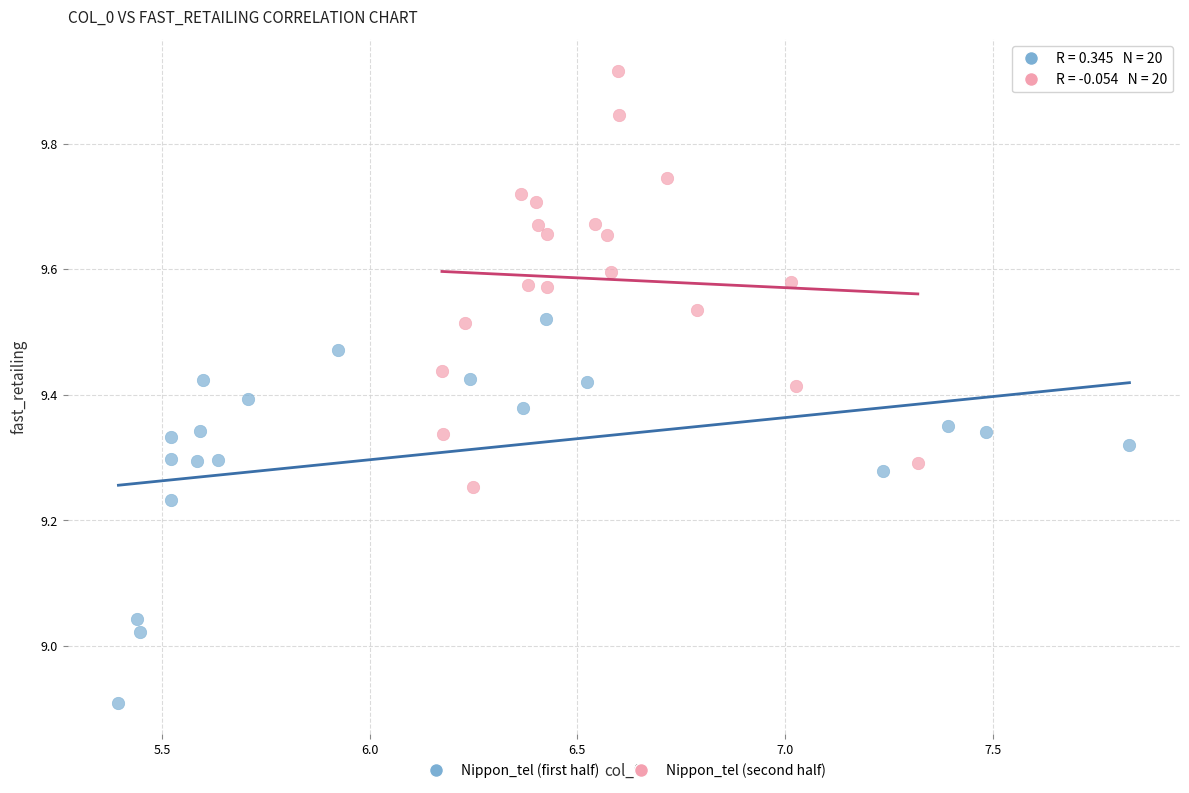

What are all the series names shown in the legend?

Nippon_tel (first half), Nippon_tel (second half)